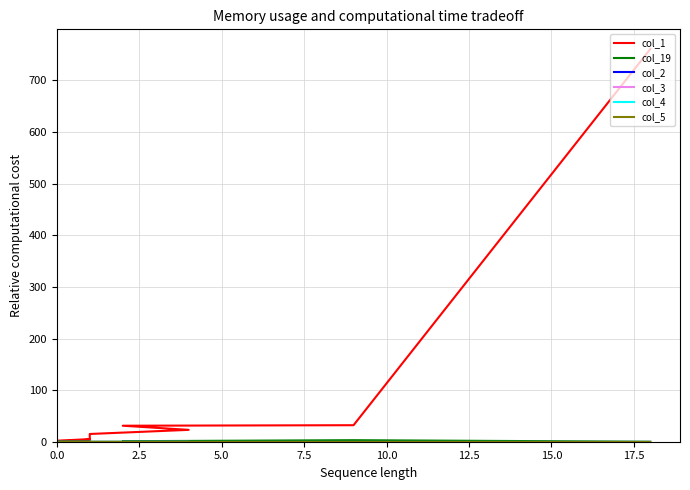

Reading left to right, extract all data points from this chart.

col_1: 761	32	31	23	15	7	5	2	2	2	2	0	0	1	0	1	1	0	0	4
col_19: 0	3	1	0	0	0	0	0	0	0	0	0	0	0	0	0	0	0	0	0
col_2: 0	0	0	0	0	0	0	0	0	0	0	0	0	0	0	0	0	0	0	0
col_3: 0	0	0	0	0	0	0	0	0	0	0	0	0	0	0	0	0	0	0	0
col_4: 0	0	0	0	0	0	0	0	0	0	0	0	0	0	0	0	0	0	0	0
col_5: 0	0	0	0	0	0	0	0	0	0	0	0	0	0	0	0	0	0	0	0